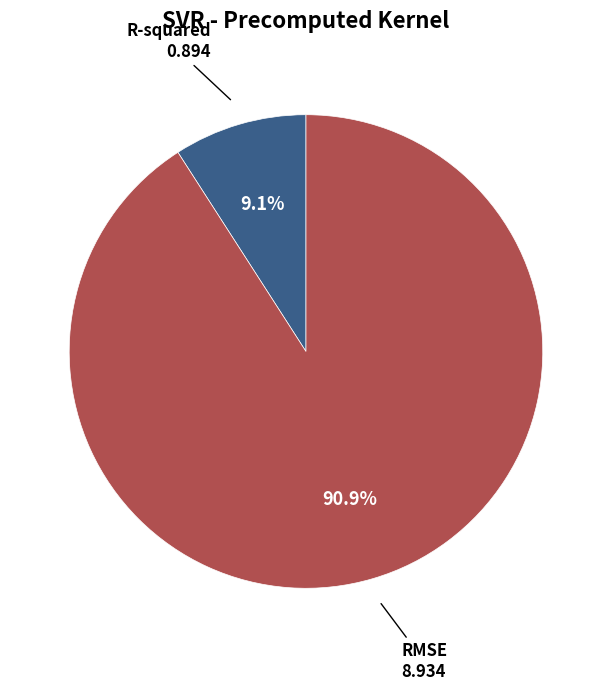

Do R-squared and RMSE together represent more than half of the pie?

Yes